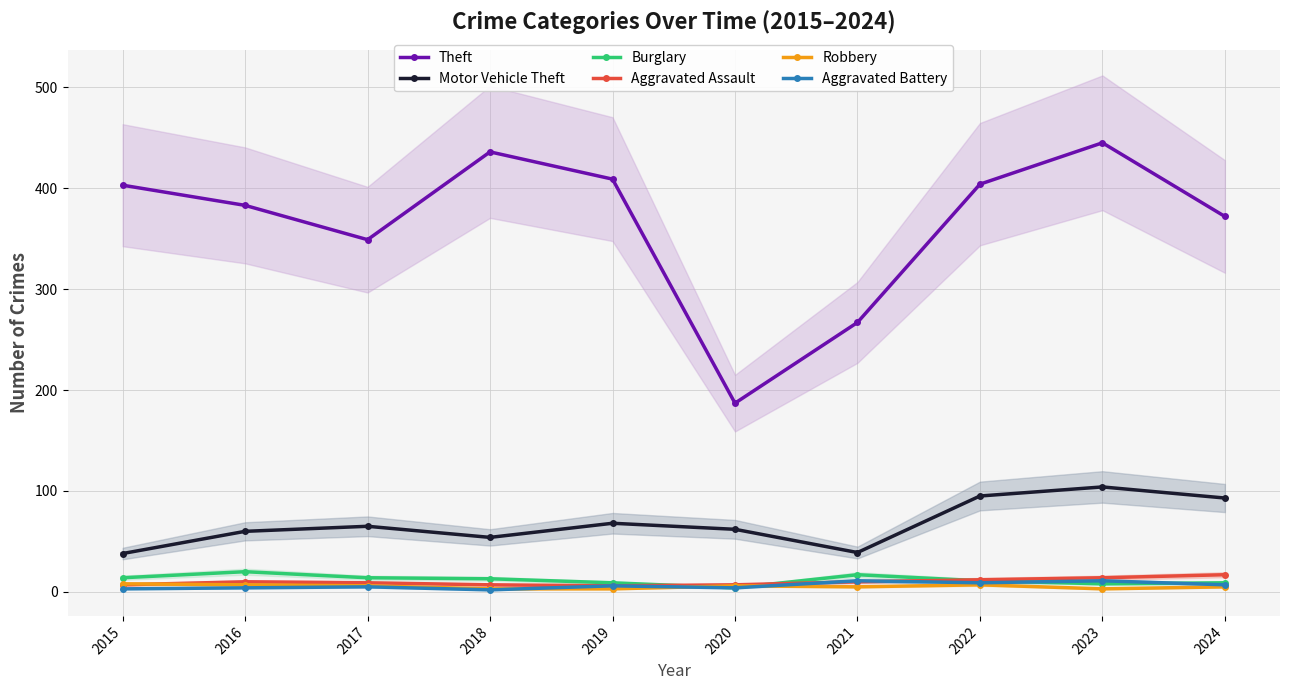

List the labels in order of Burglary value, largest first.

2016, 2021, 2015, 2017, 2018, 2022, 2019, 2024, 2023, 2020